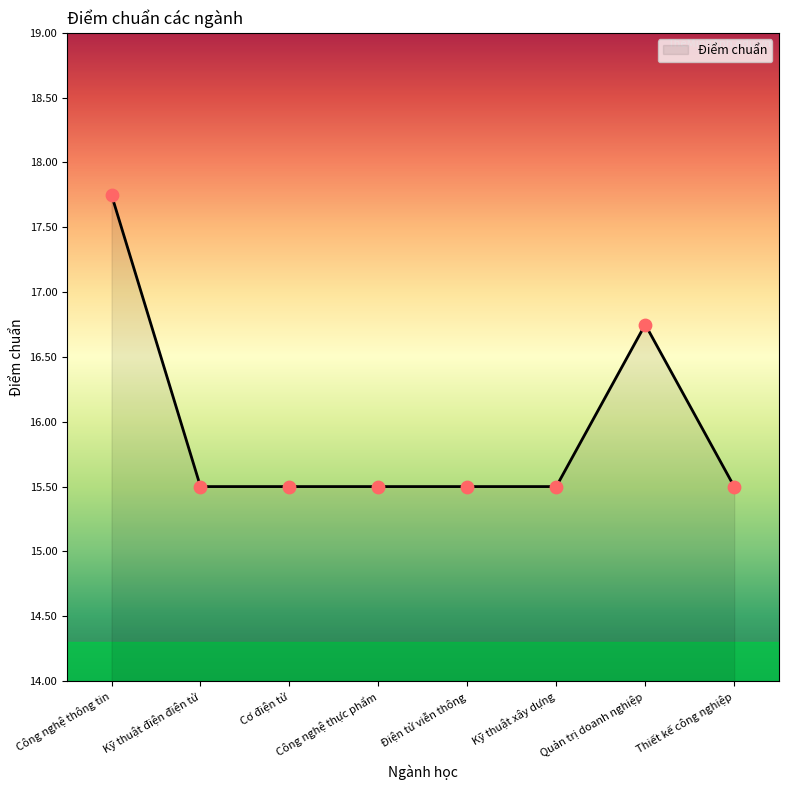

What is the ratio of the value at Quản trị doanh nghiệp to the value at Kỹ thuật điện điện tử?

1.1